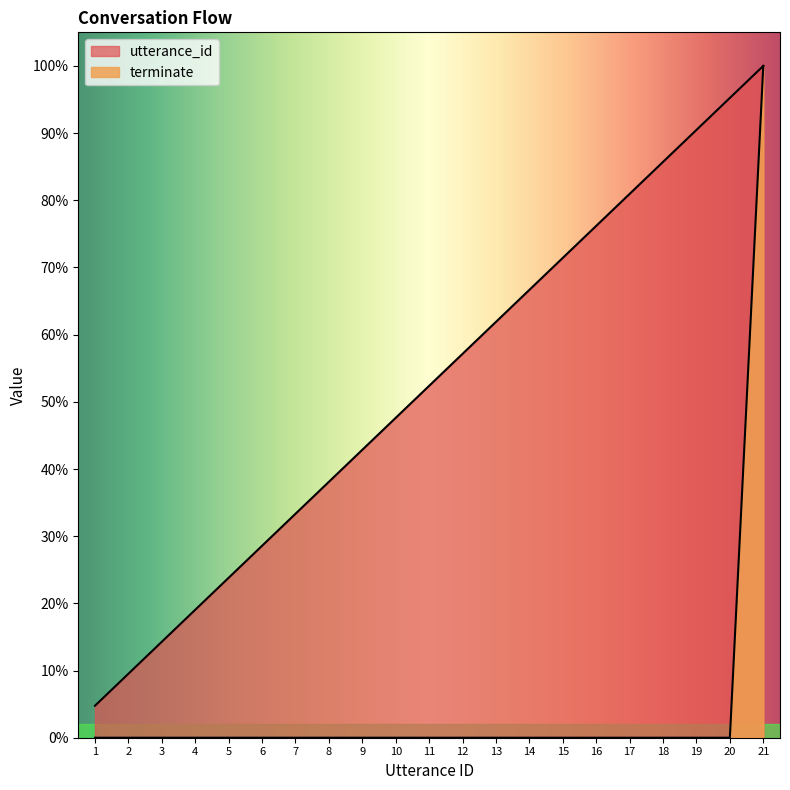

What is the spread (max minus min) of values at 18?

0.9